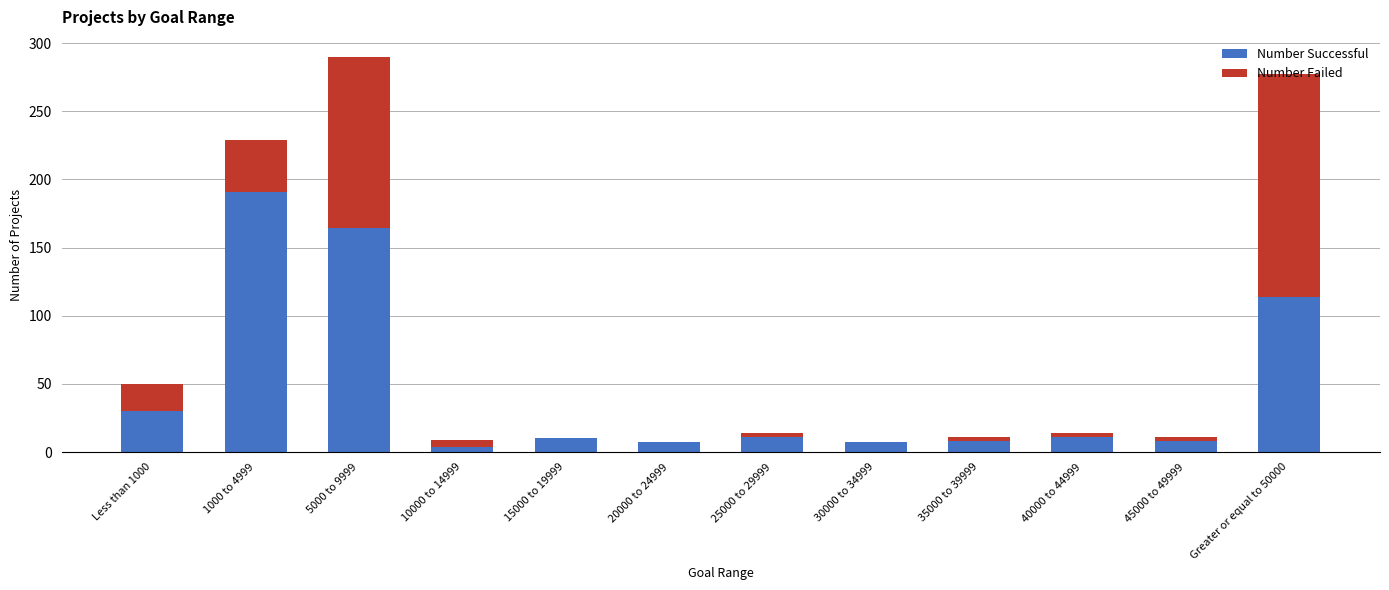

What is the maximum value for Number Successful?

191